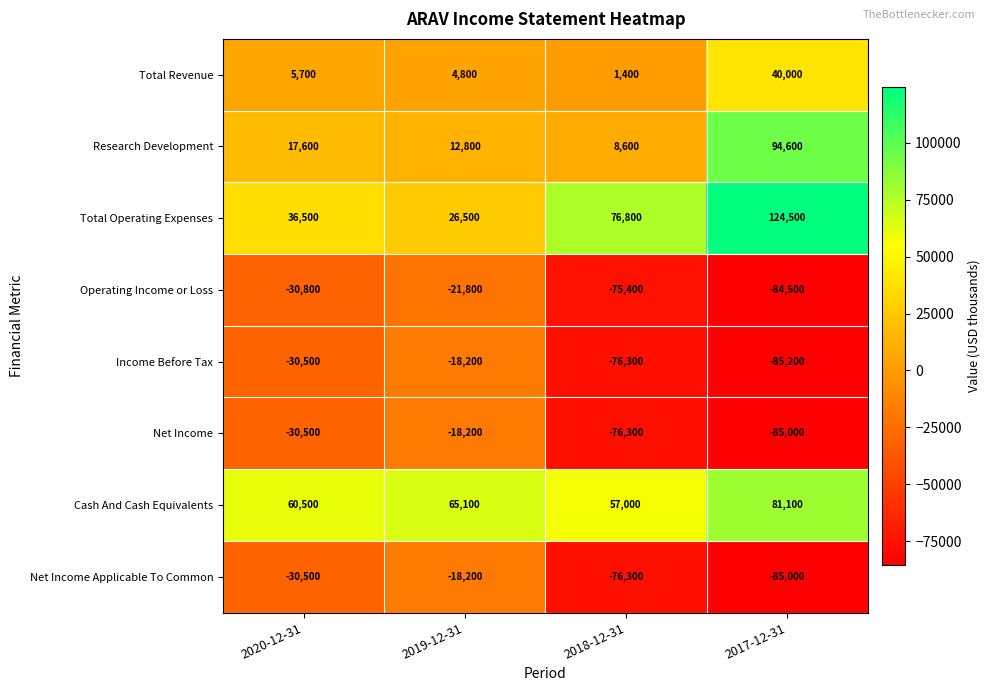

What is the smallest value displayed?

-85200